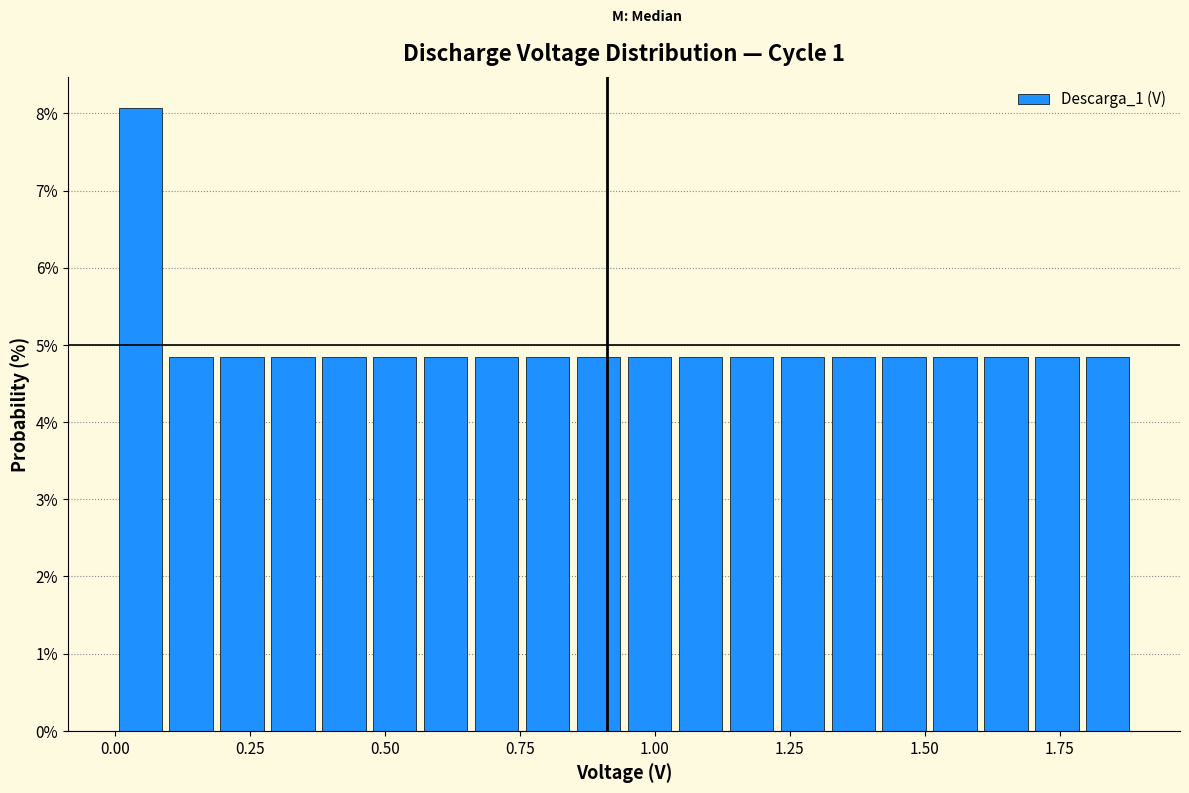

Read against the x-axis, roughly where is the centre of the tallest bar?

0.05